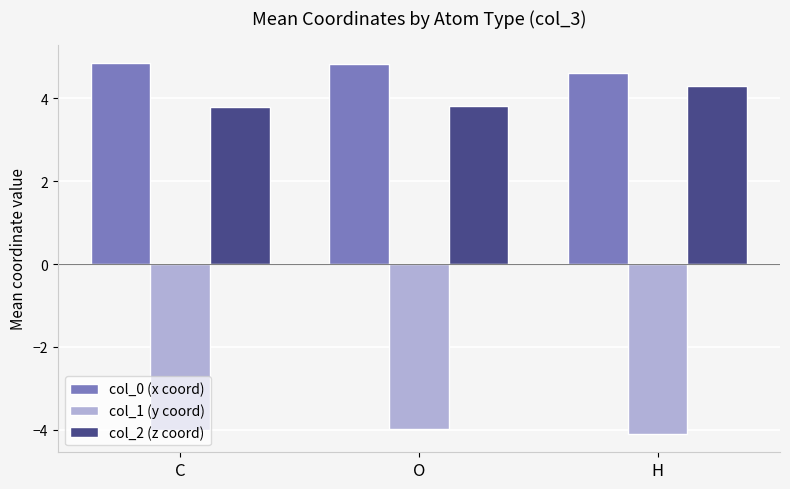

Which series has the largest total across all categories?

col_0 (x coord)